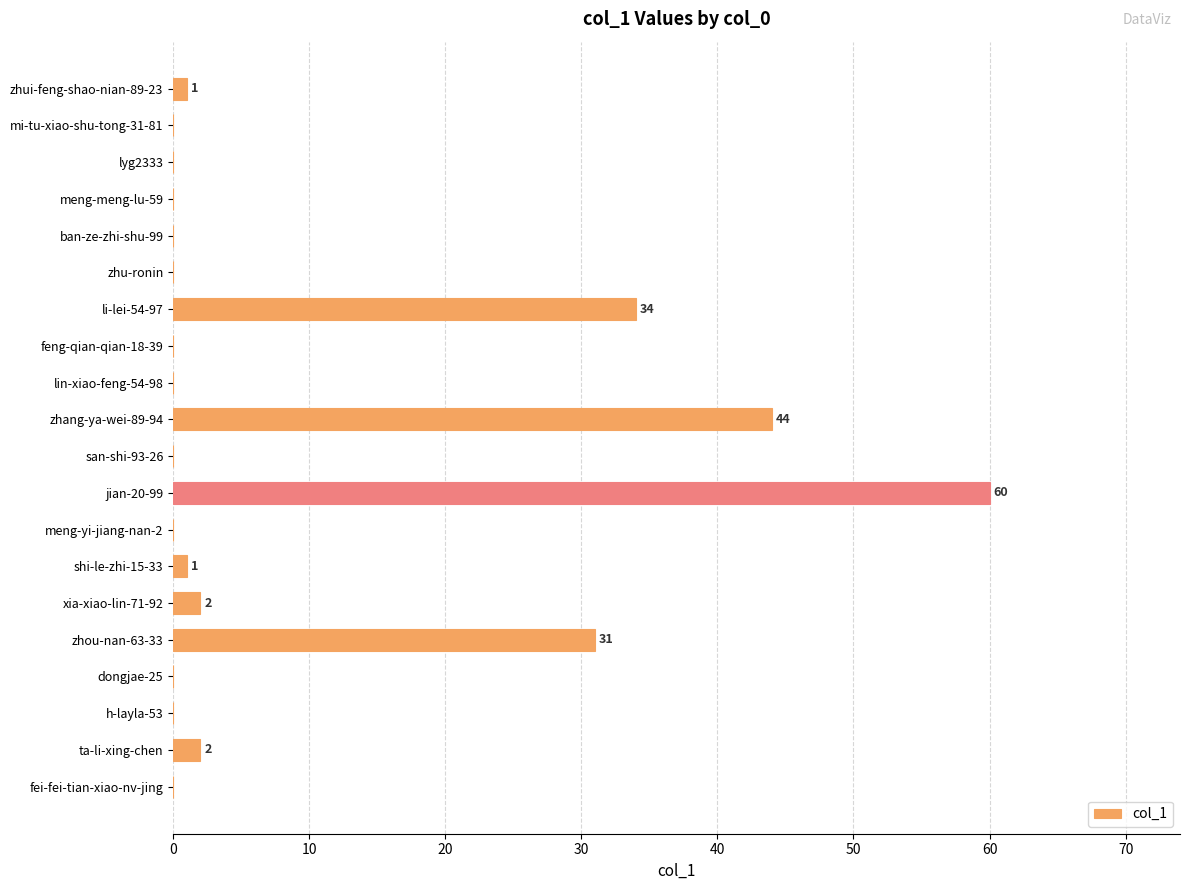

Between zhu-ronin and jian-20-99, which is larger?

jian-20-99